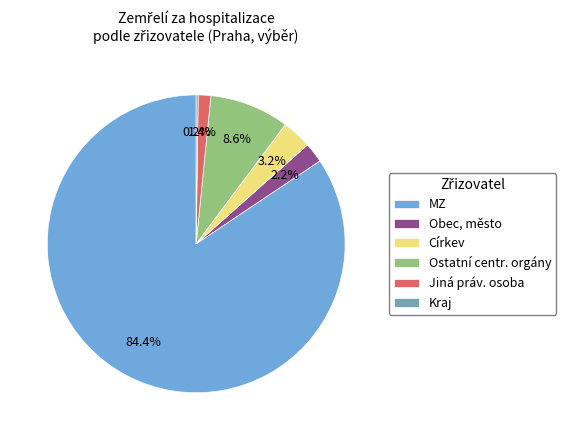

What is the largest slice in the pie chart?

MZ